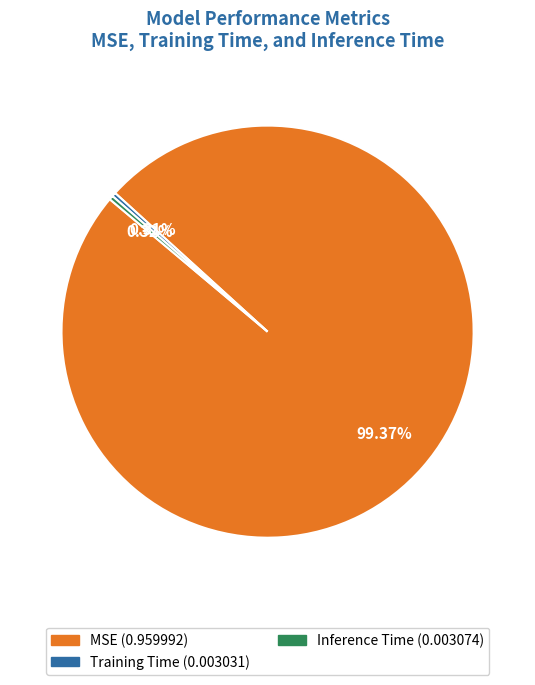

Which category has the biggest portion of the pie?

MSE